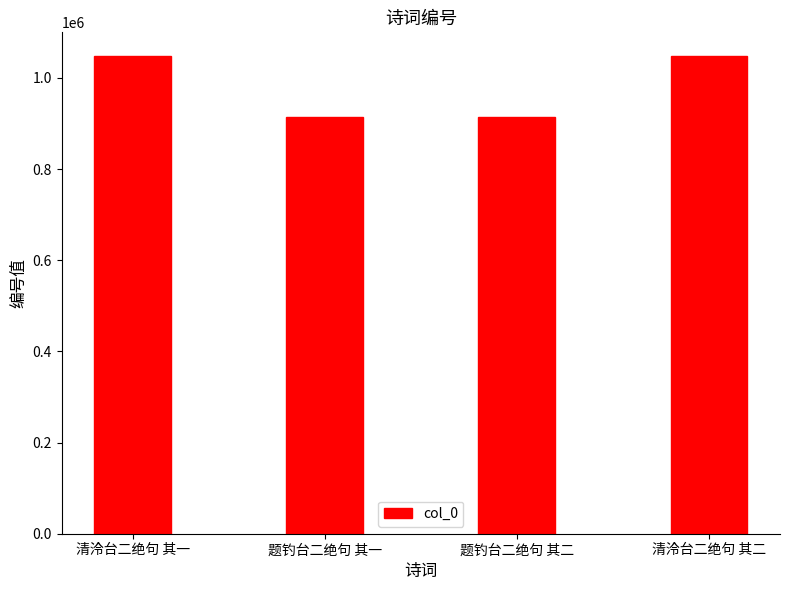

Reading left to right, what are all the values shown in this chart?

清泠台二绝句 其一=1047741	题钓台二绝句 其一=913870	题钓台二绝句 其二=913871	清泠台二绝句 其二=1047742